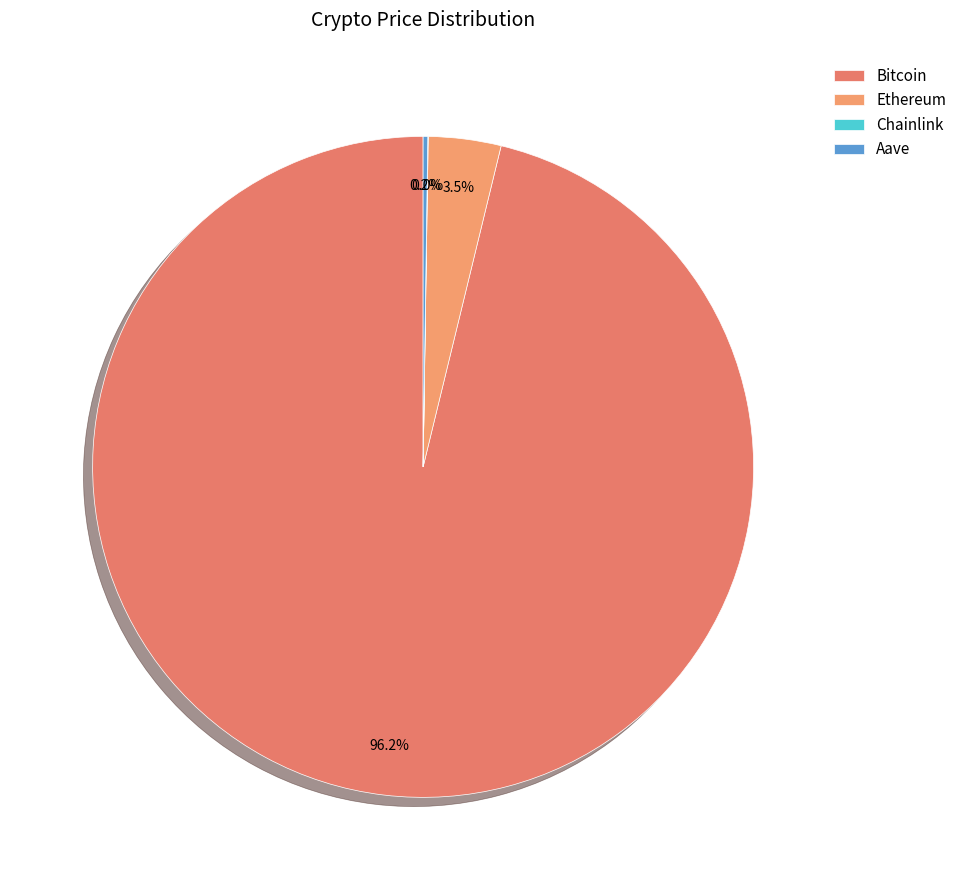

How many slices are in this pie chart?

4